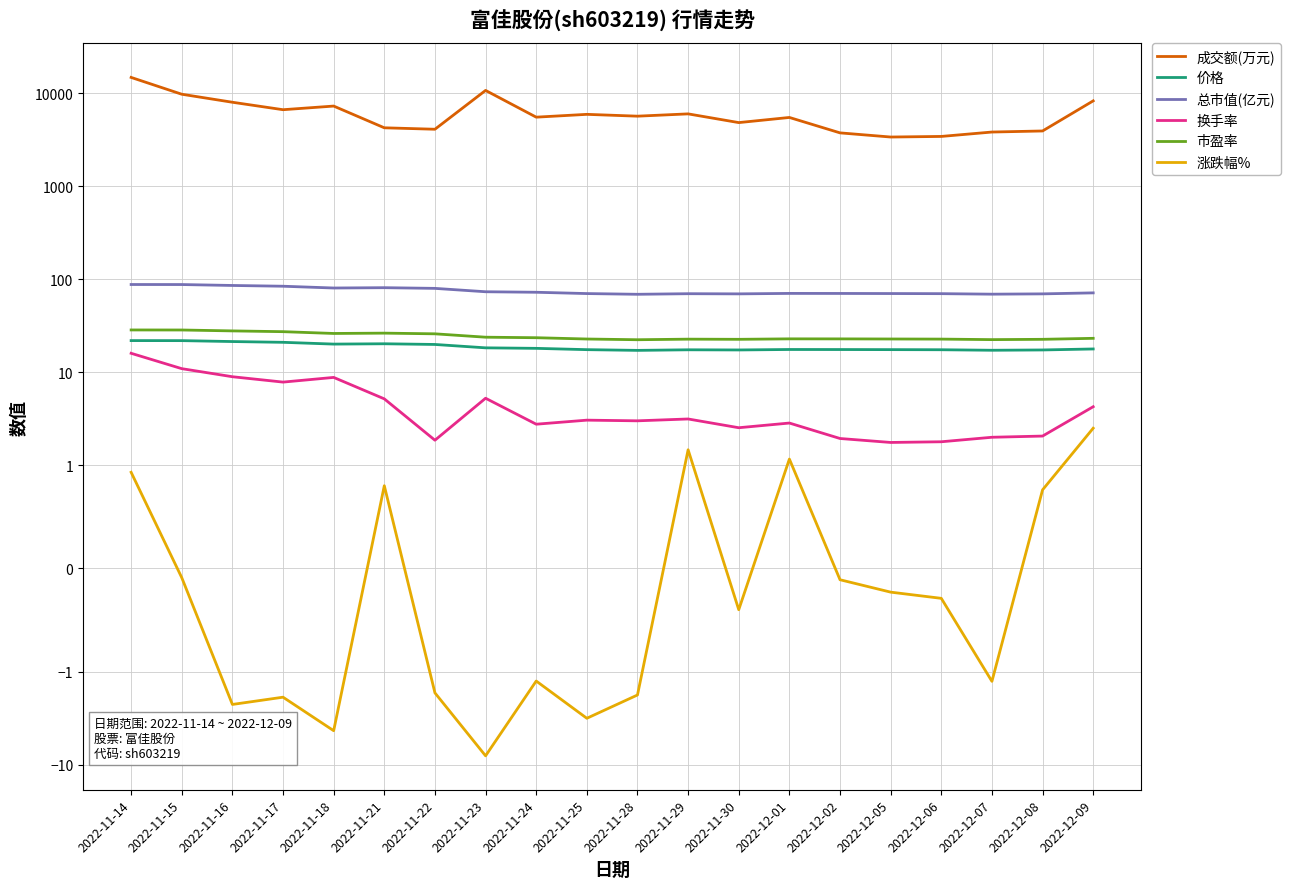

How many categories are shown in the chart?

20